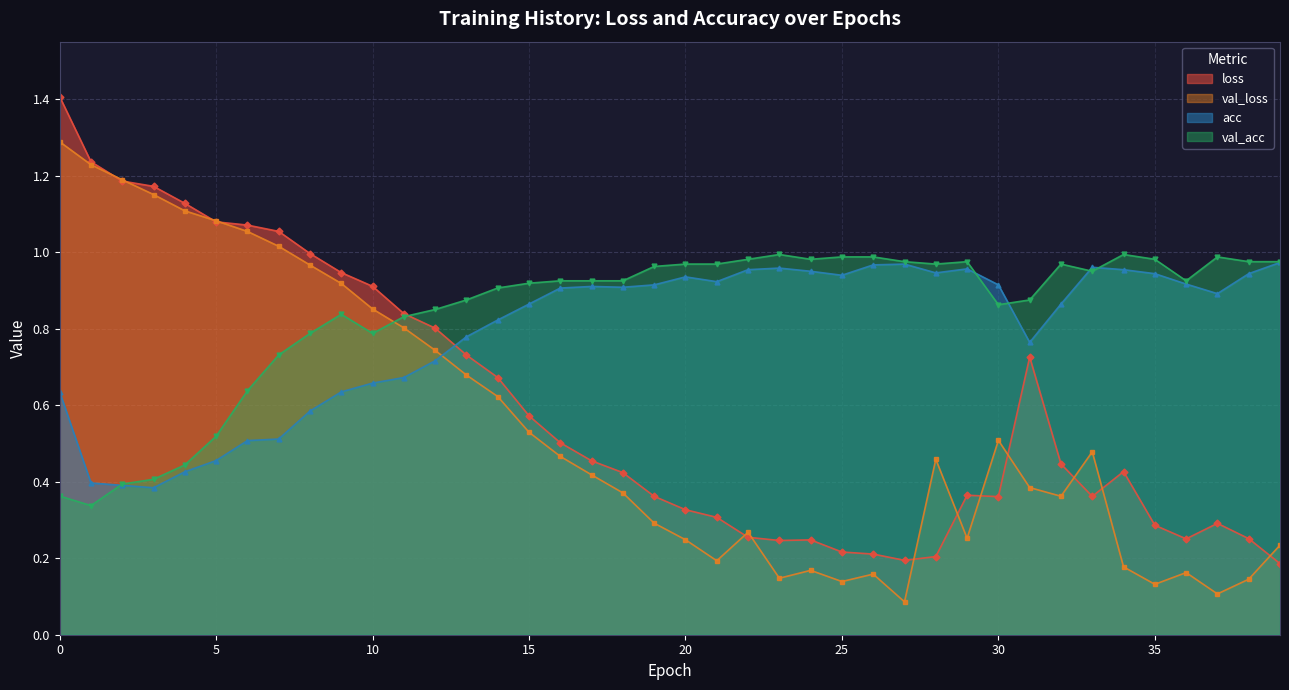

True or false: val_acc has more than 0 interior local peaks.

True